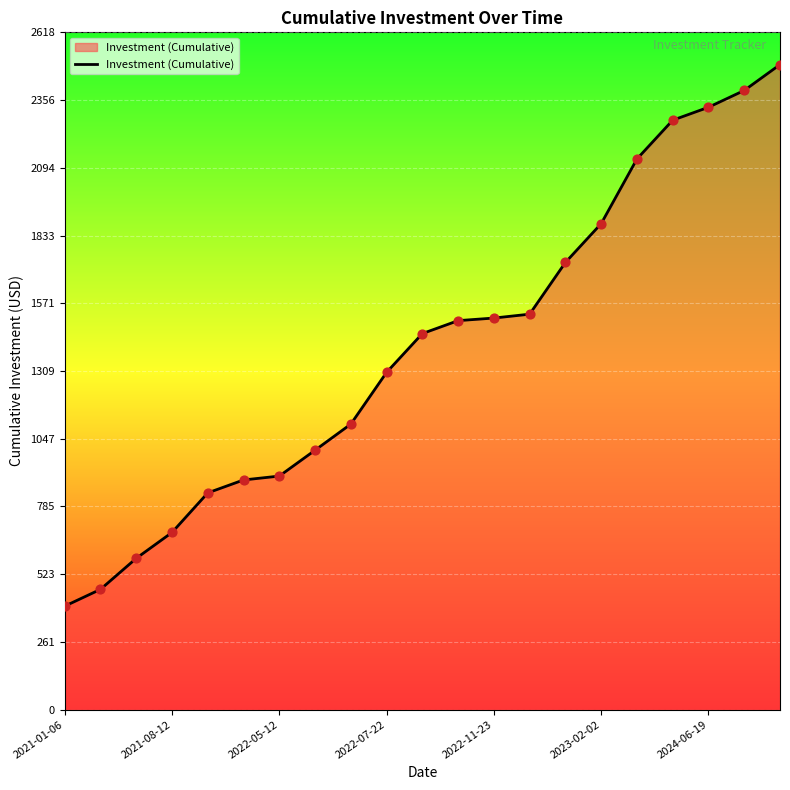

What is the difference between the maximum and minimum values?

2094